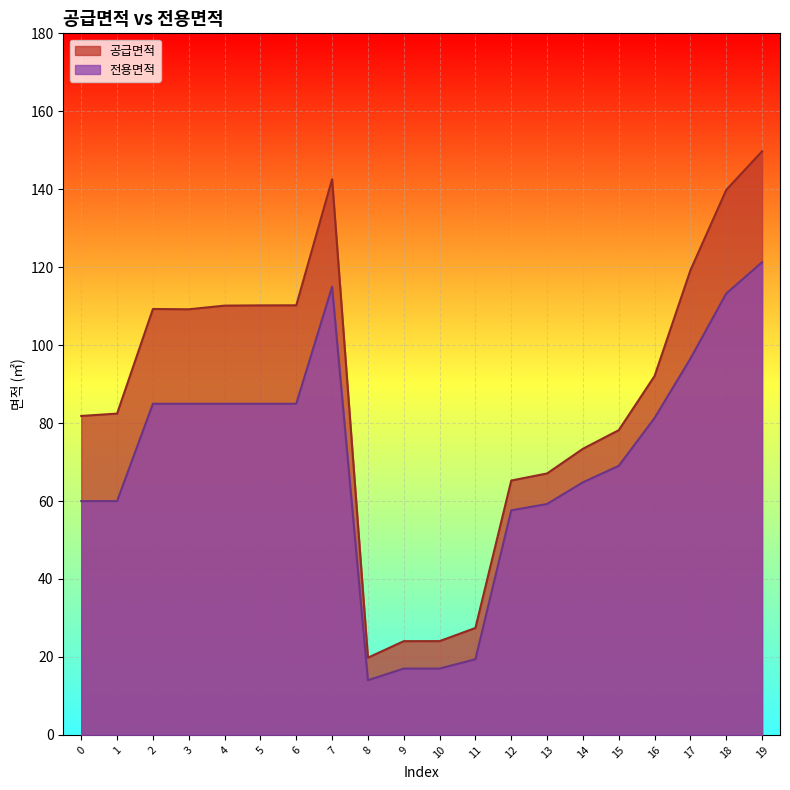

Is the value of 공급면적 at 9 greater than the value of 전용면적 at 19?

No